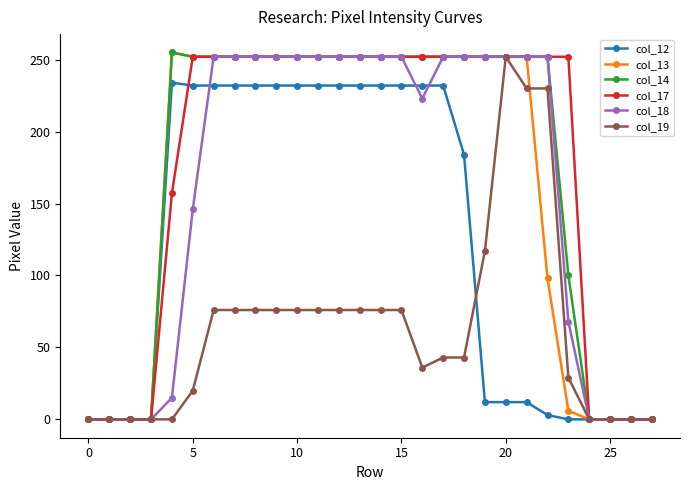

What is the greatest value displayed?

255